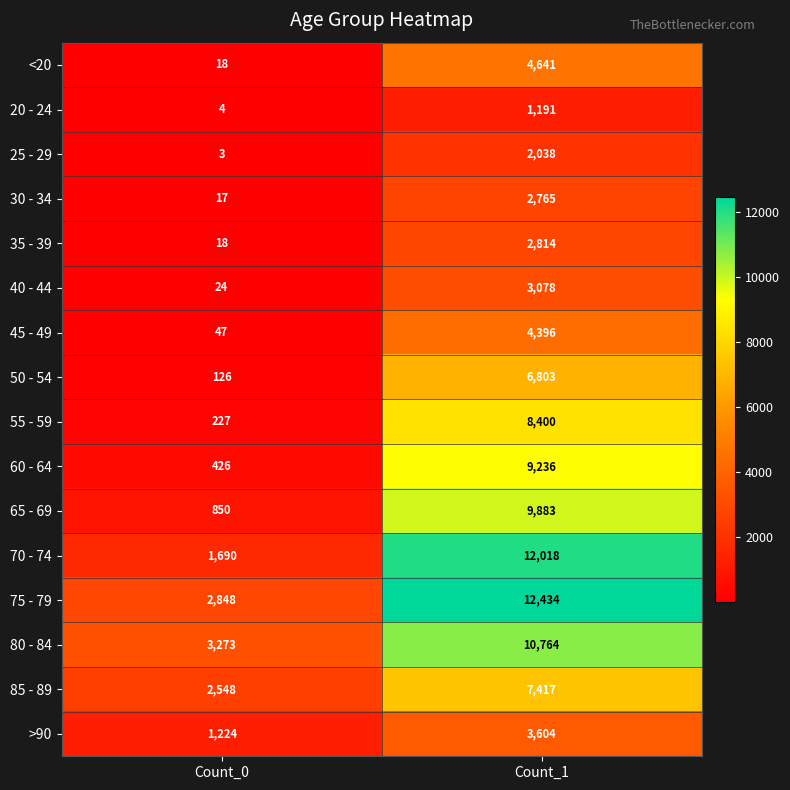

What is the spread (max minus min) of values at Count_1?

11243